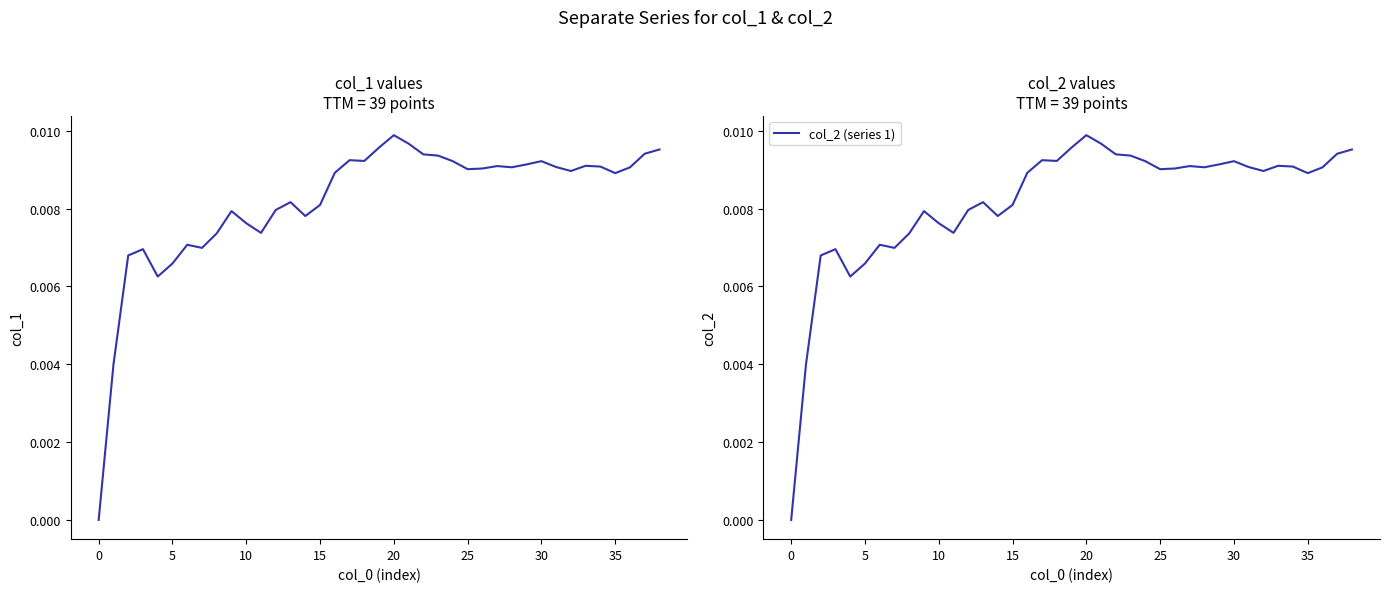

The col_2 (series 1) series shows 0.0 at 0. True or false?

True